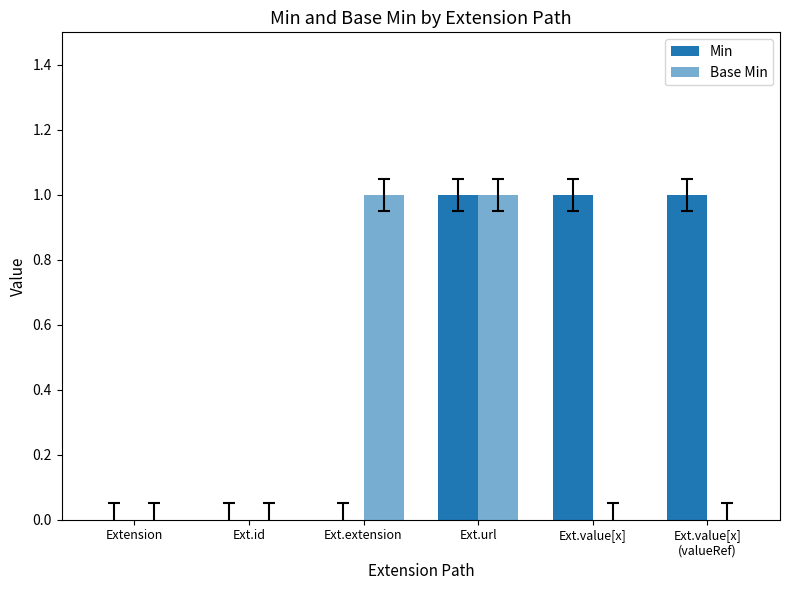

How many distinct data groups are displayed?

2